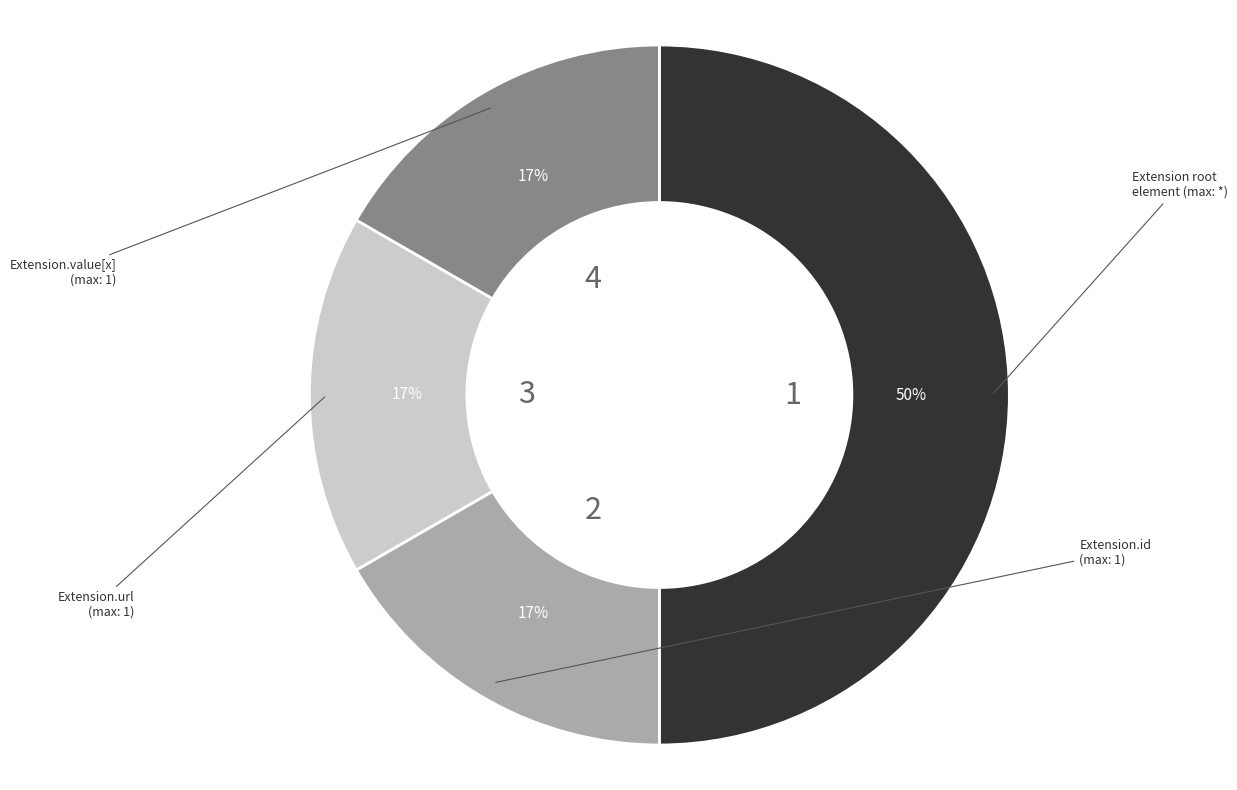

To the nearest percent, what is the difference between the largest and smallest slice percentages?

33%